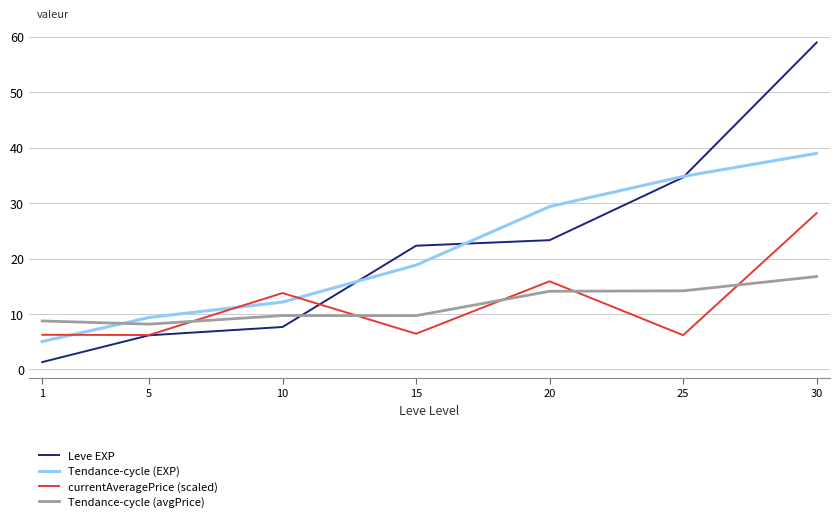

What is the average value of the Leve EXP series?

22.1